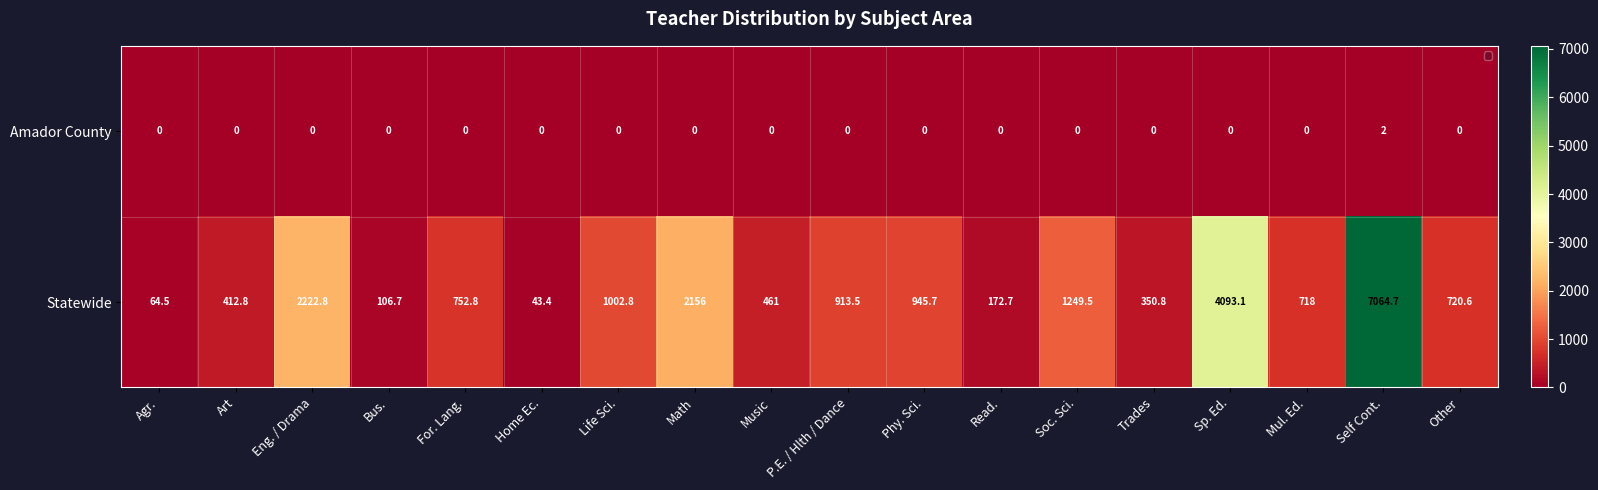

What is the maximum value shown in the chart?

7064.7